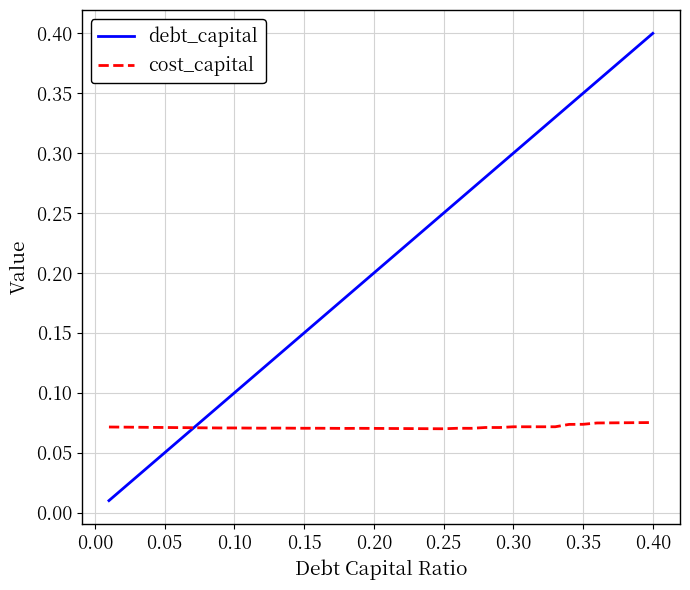

Rank the series by their maximum value, from lowest to highest.

cost_capital, debt_capital